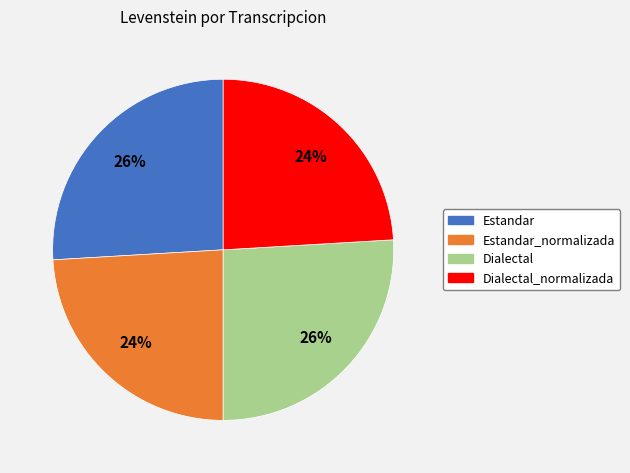

Does Estandar_normalizada represent more than half of the total?

No